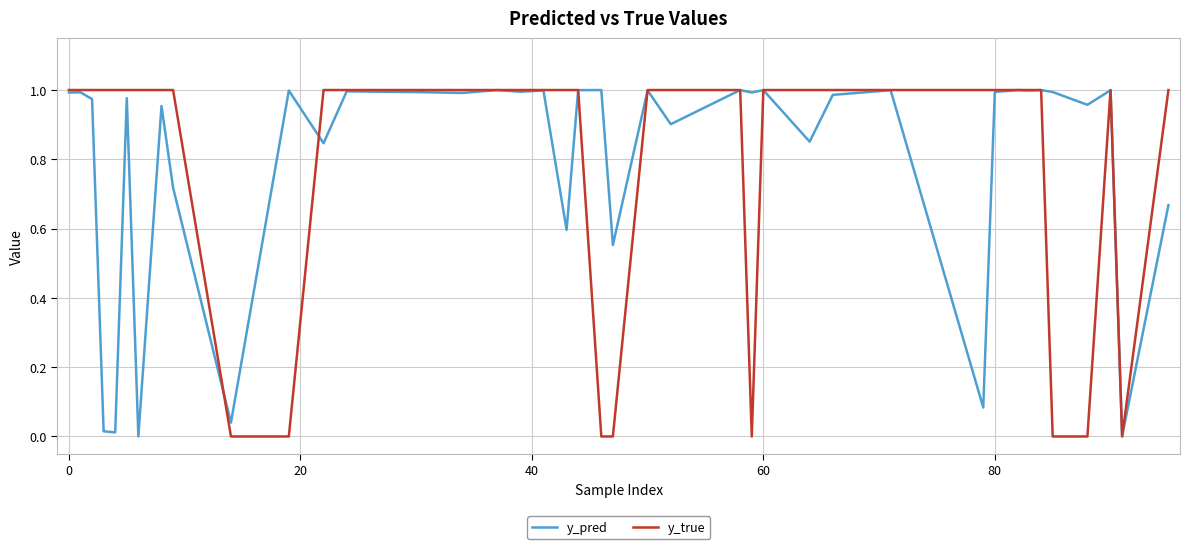

Which series has the largest range (max minus min)?

y_true